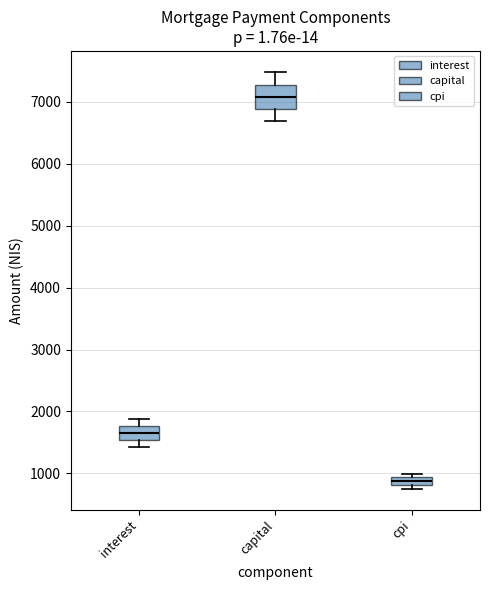

Comparing the boxes themselves (not the whiskers), which one is the tallest?

capital